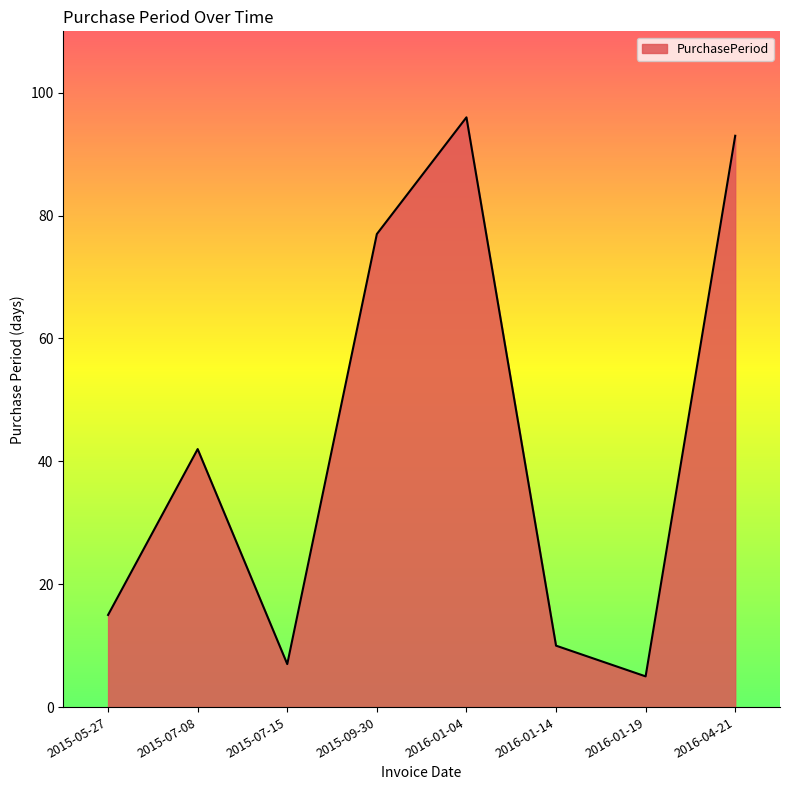

What value does the data have at 2015-09-30?

77